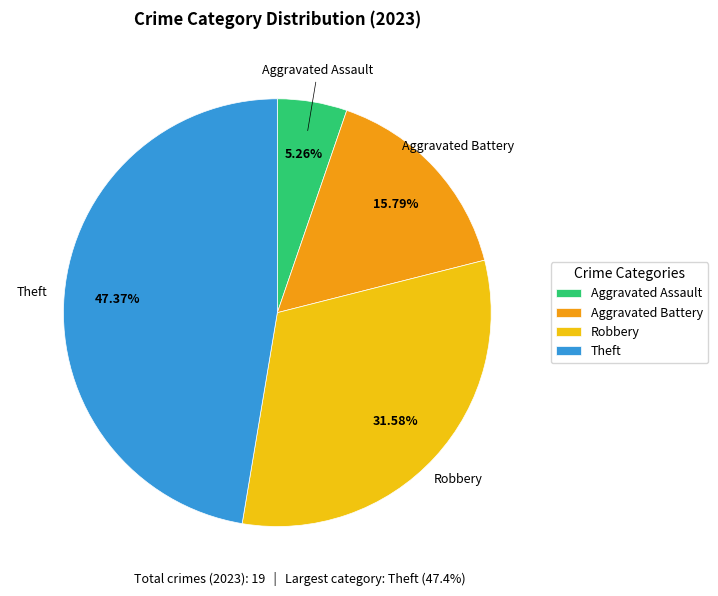

Do Aggravated Battery and Aggravated Assault together represent more than half of the pie?

No